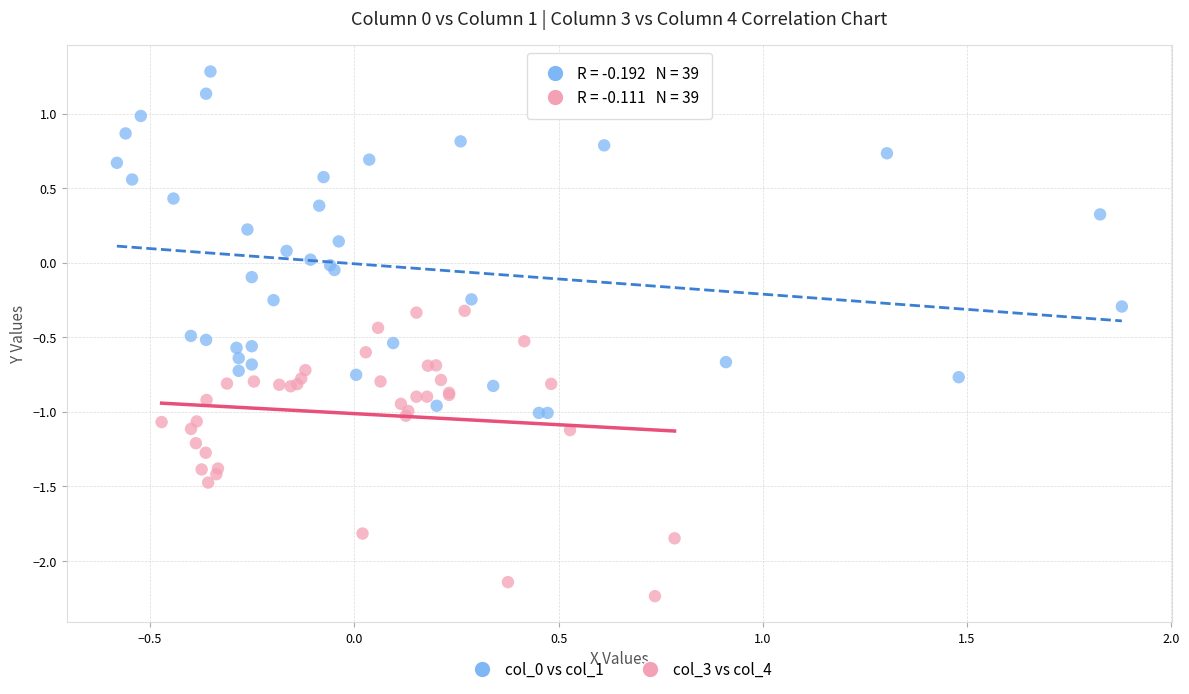

Which series reaches the minimum Y coordinate?

col_3 vs col_4